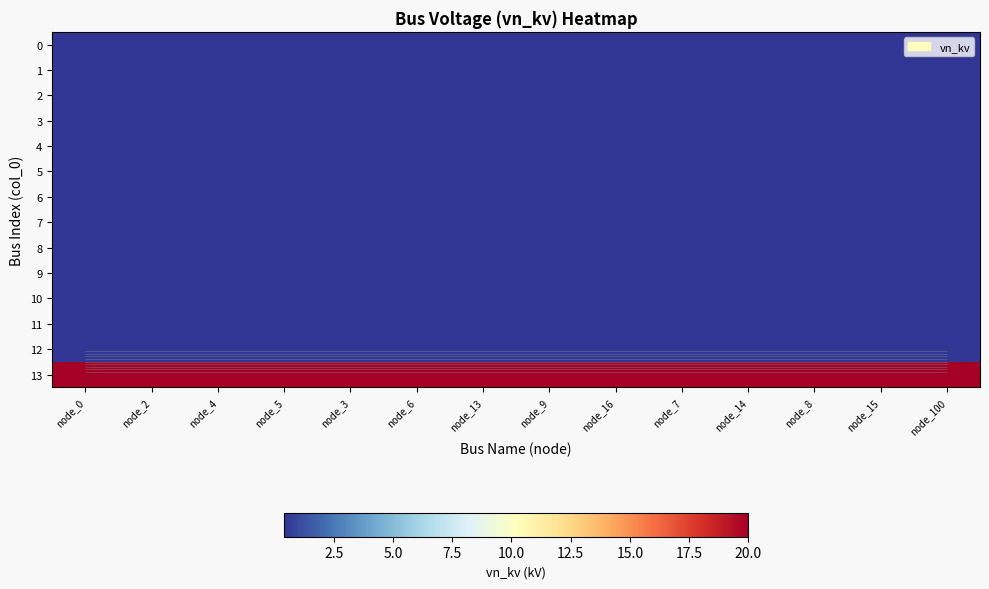

List the labels in order of 7 value, largest first.

node_0, node_2, node_4, node_5, node_3, node_6, node_13, node_9, node_16, node_7, node_14, node_8, node_15, node_100